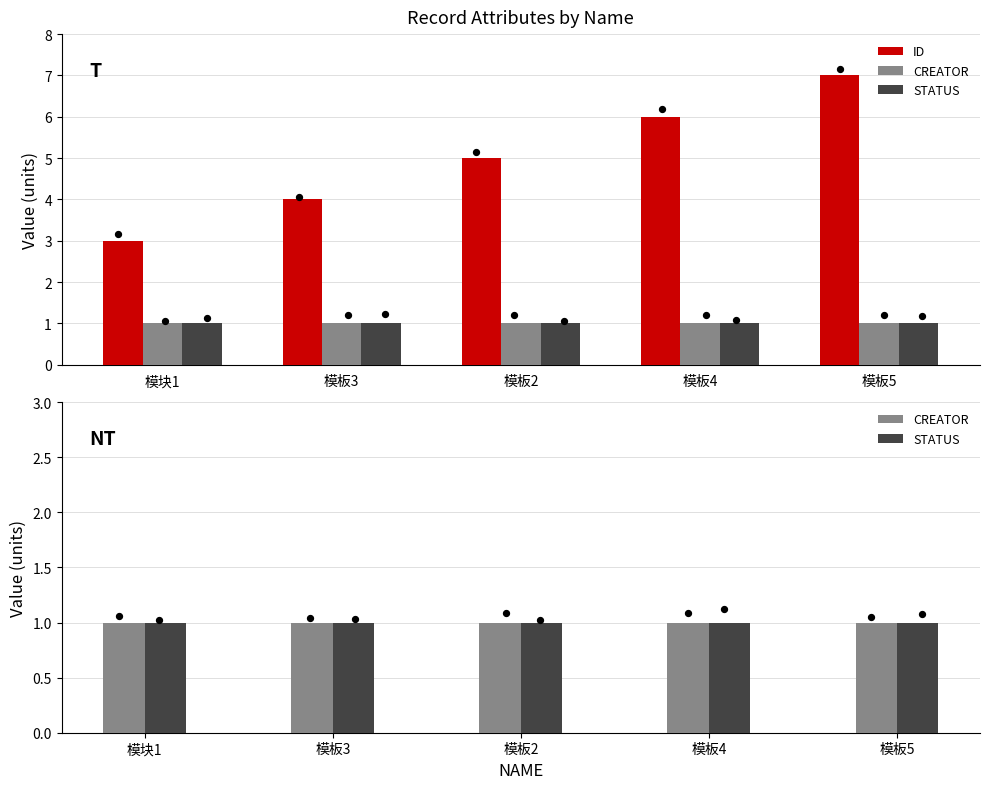

Which series contains the highest Y value?

ID